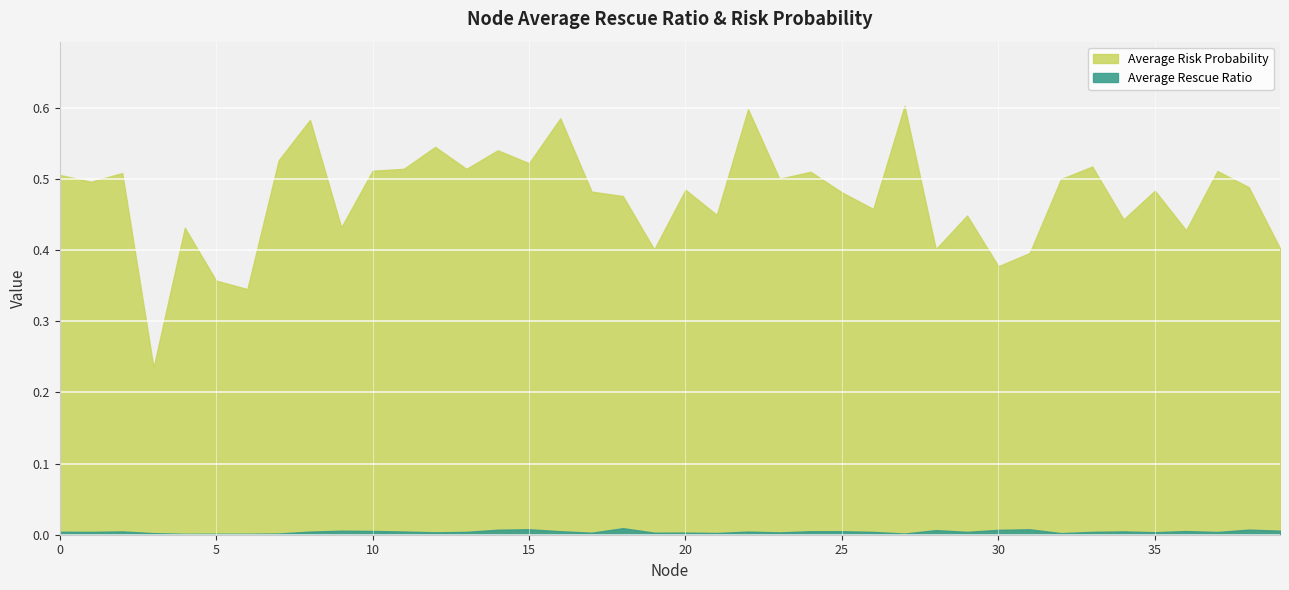

The value of Average Risk Probability at 20 is 0.8. True or false?

False